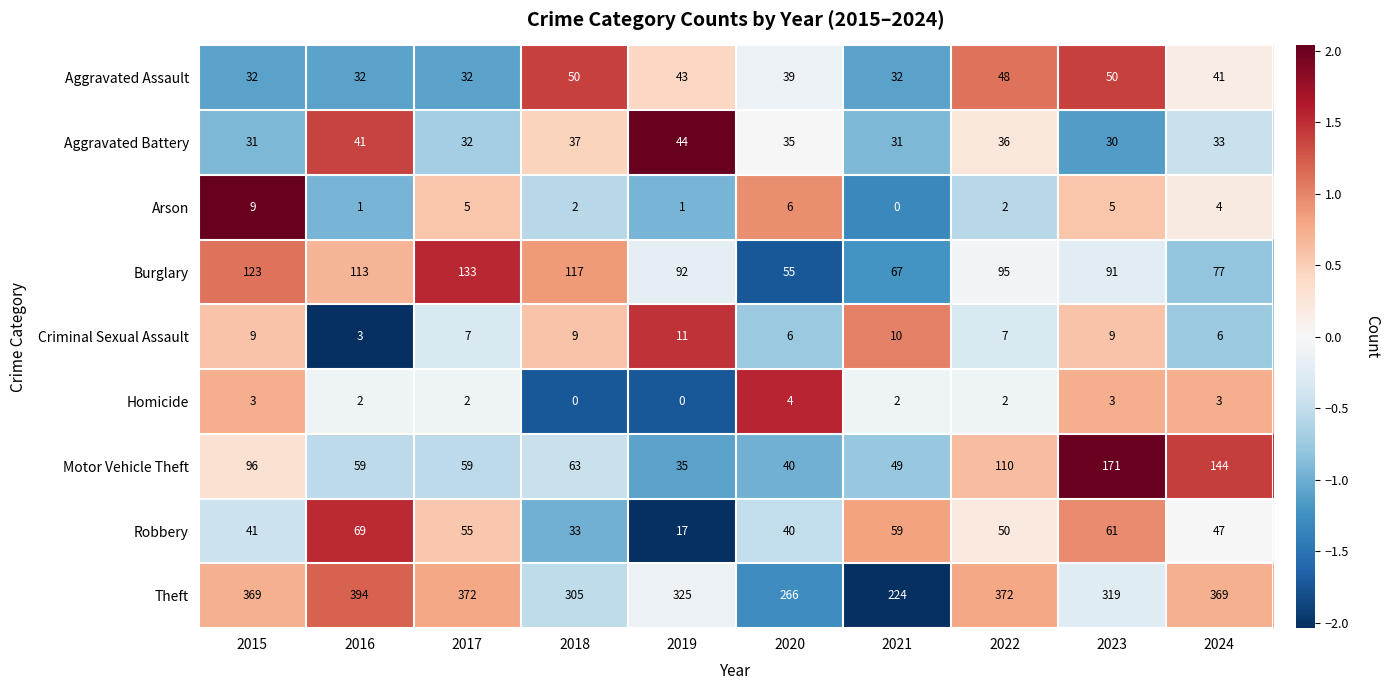

At which label does Burglary reach its peak?

2017